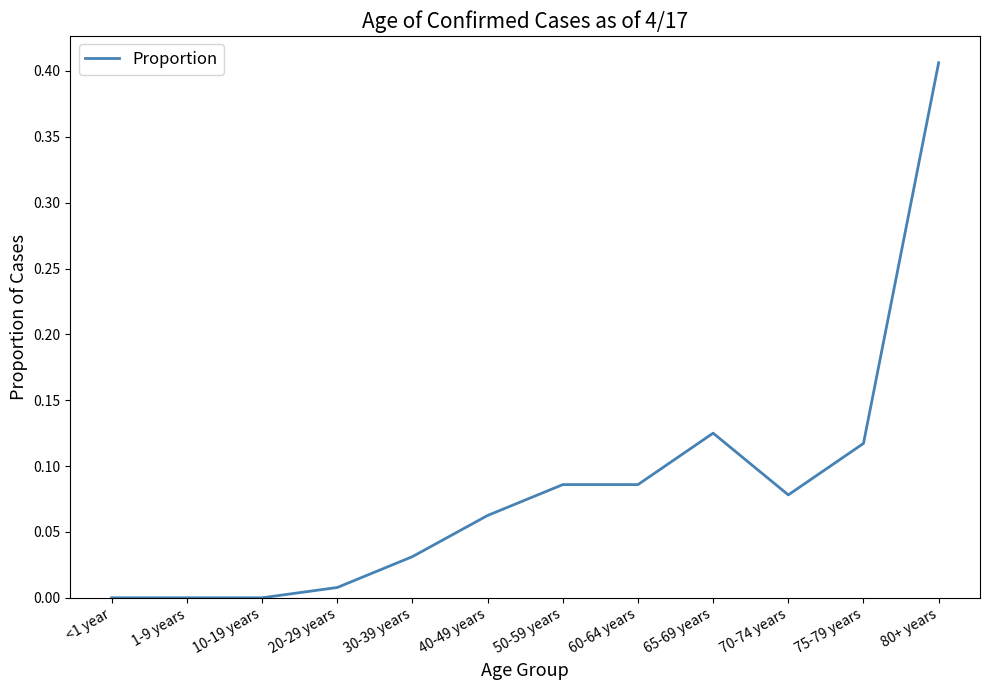

Is it true that the value at 1-9 years is 0.0?

True